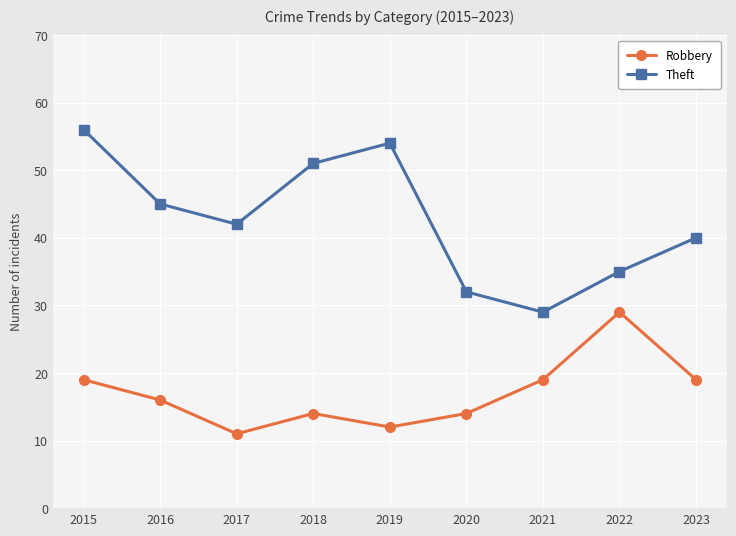

Which category has the lowest value across all series?

2017